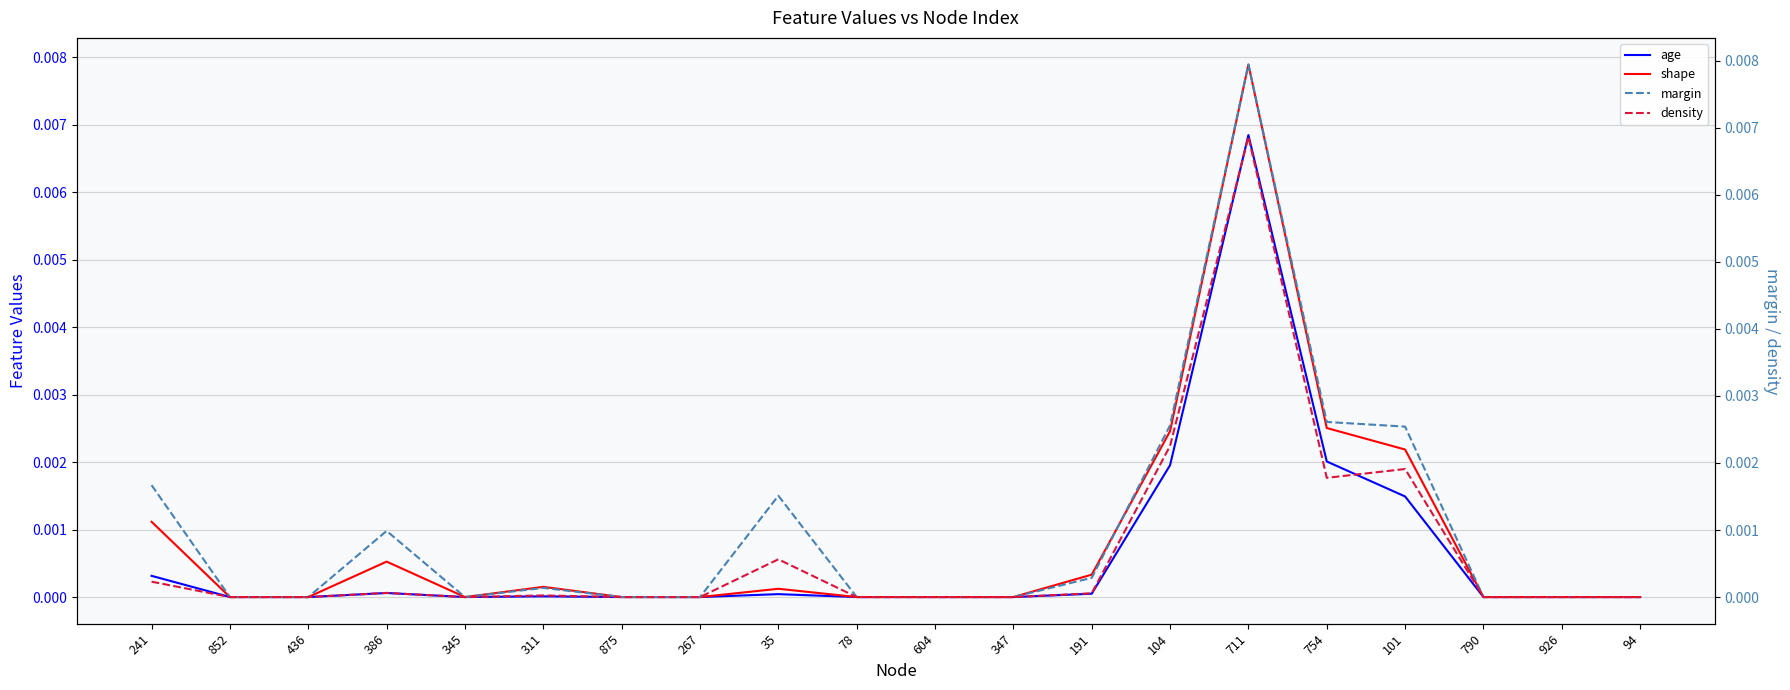

What are all the series names shown in the legend?

age, shape, margin, density